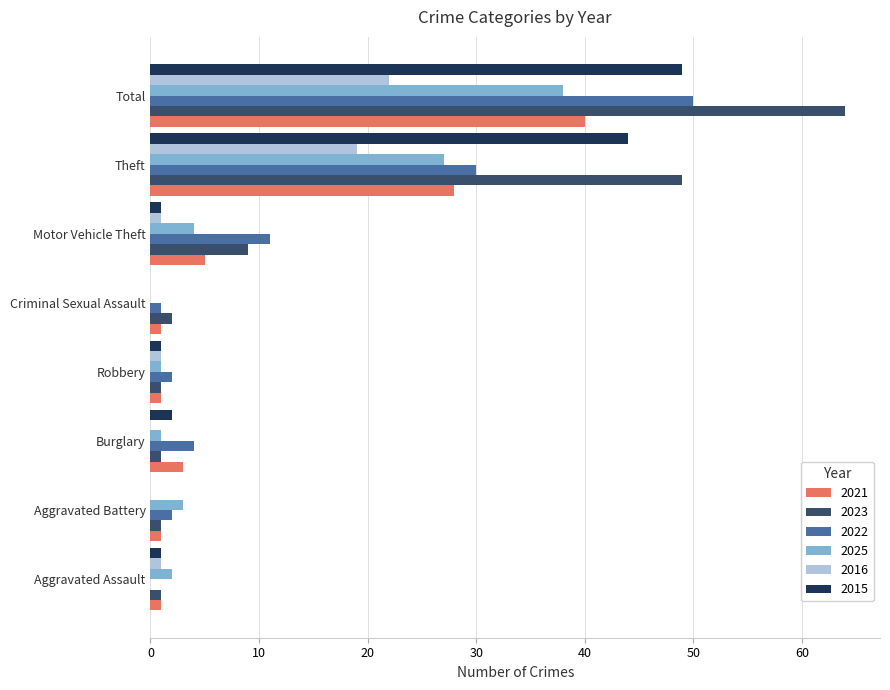

Which series has the largest total across all categories?

2023